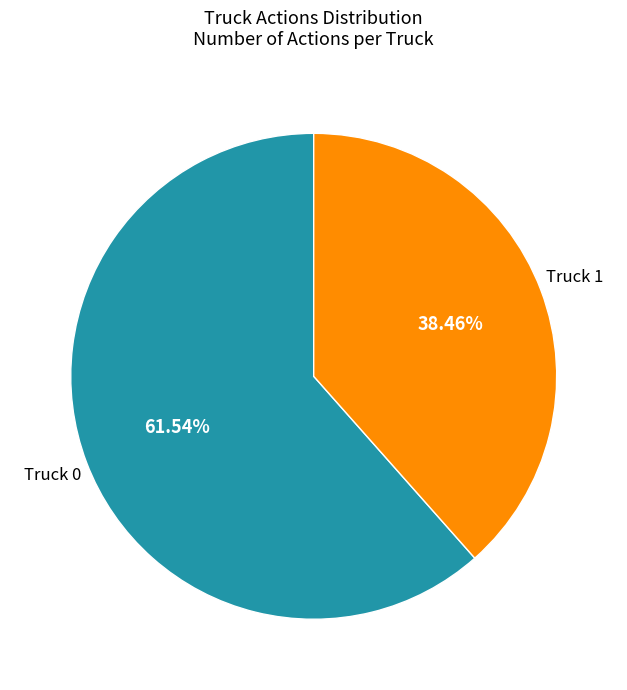

Is there a majority slice in this chart?

Yes